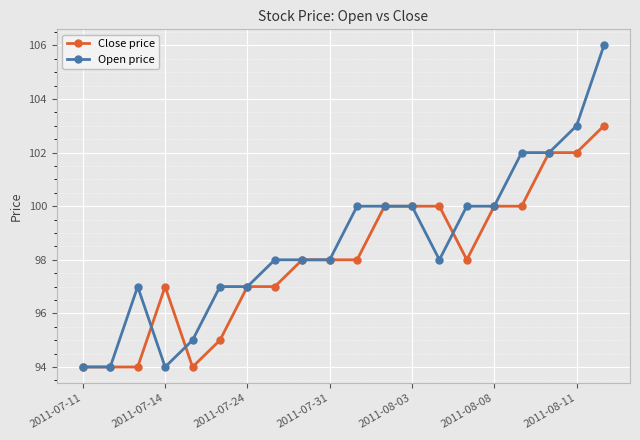

Which series has the largest range (max minus min)?

Open price